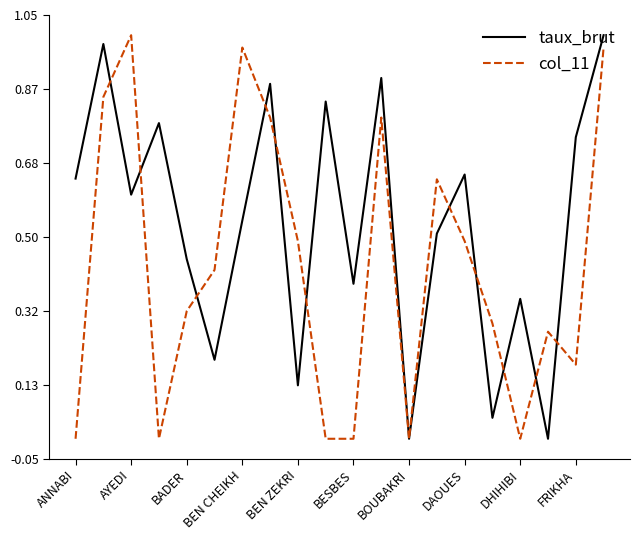

Rank the series by their average value, from highest to lowest.

taux_brut, col_11